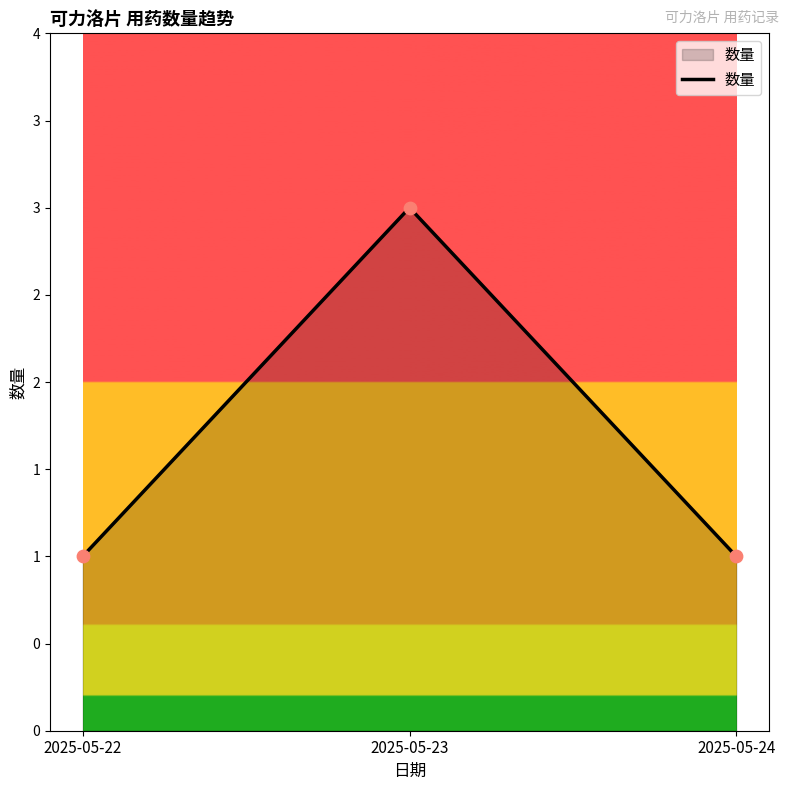

Which has a higher value, 2025-05-22 or 2025-05-23?

2025-05-23